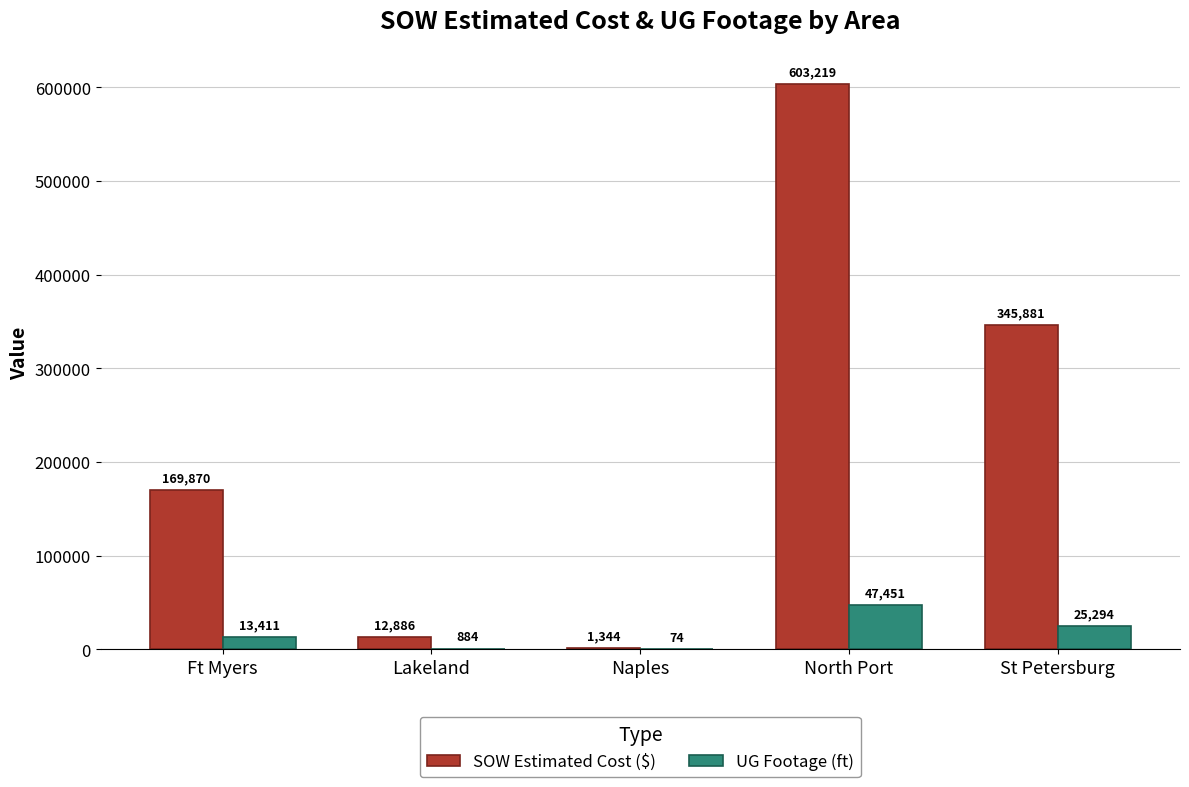

The SOW Estimated Cost ($) series shows 86988.4 at St Petersburg. True or false?

False